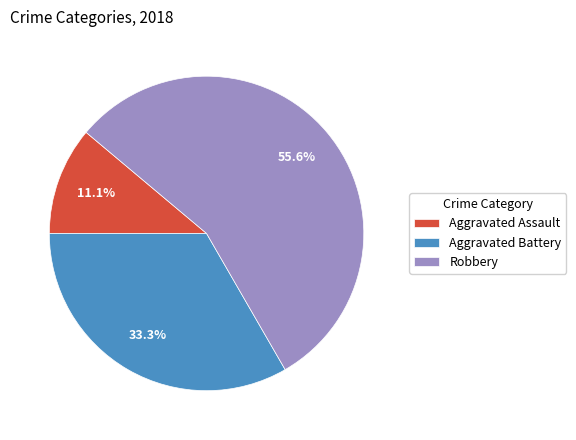

Is there a majority slice in this chart?

Yes